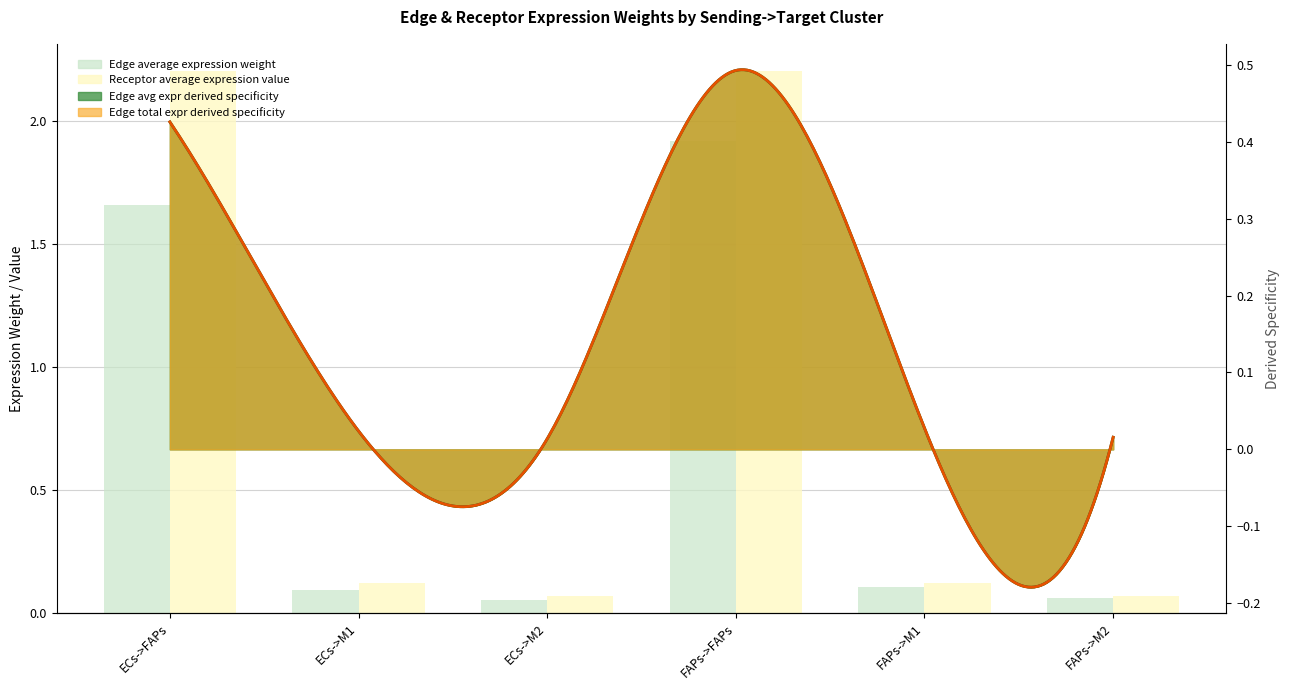

At which category is the sum across all series the highest?

FAPs->FAPs